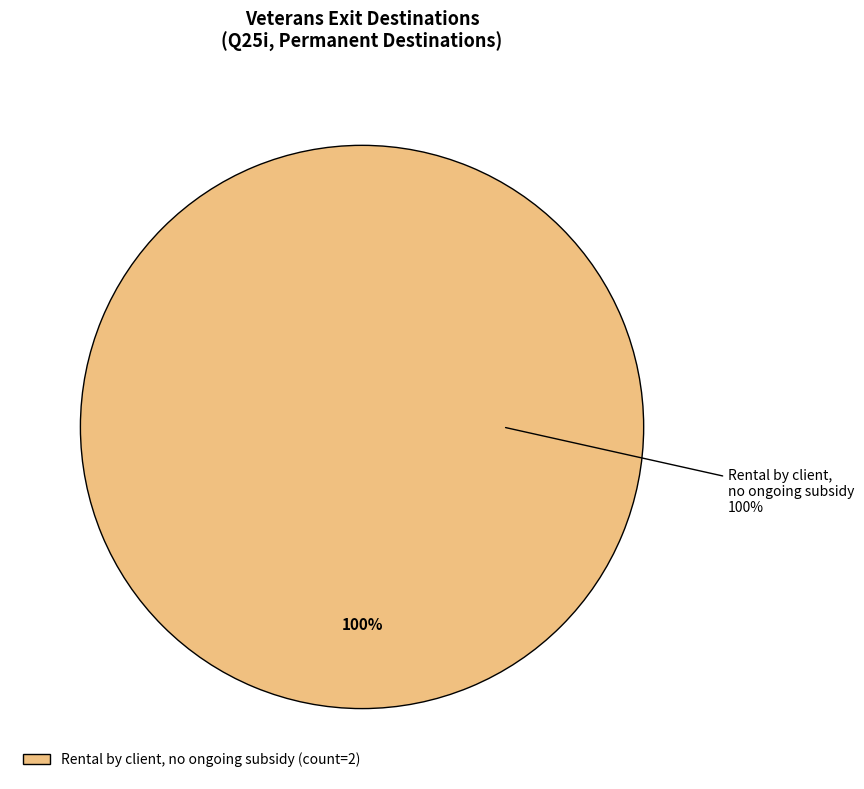

What is the largest slice in the pie chart?

Rental by client, no ongoing subsidy